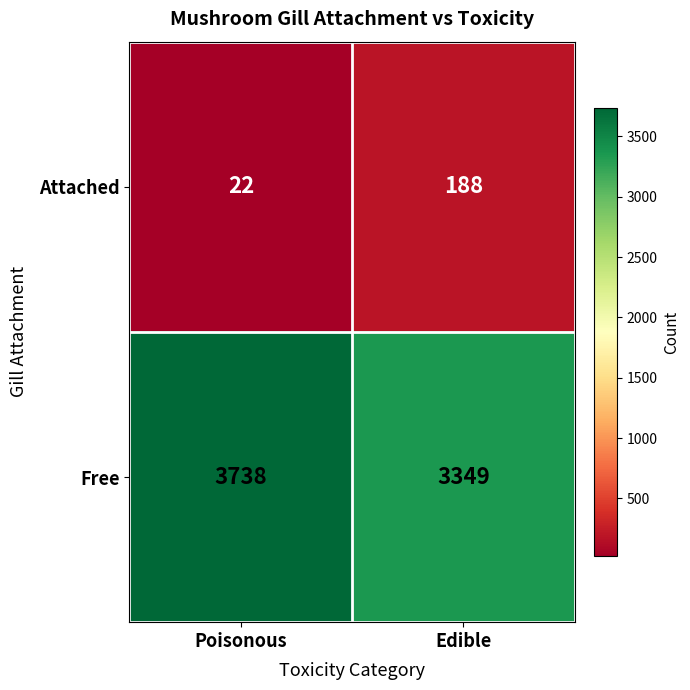

The value of Free at Poisonous is 3738. True or false?

True